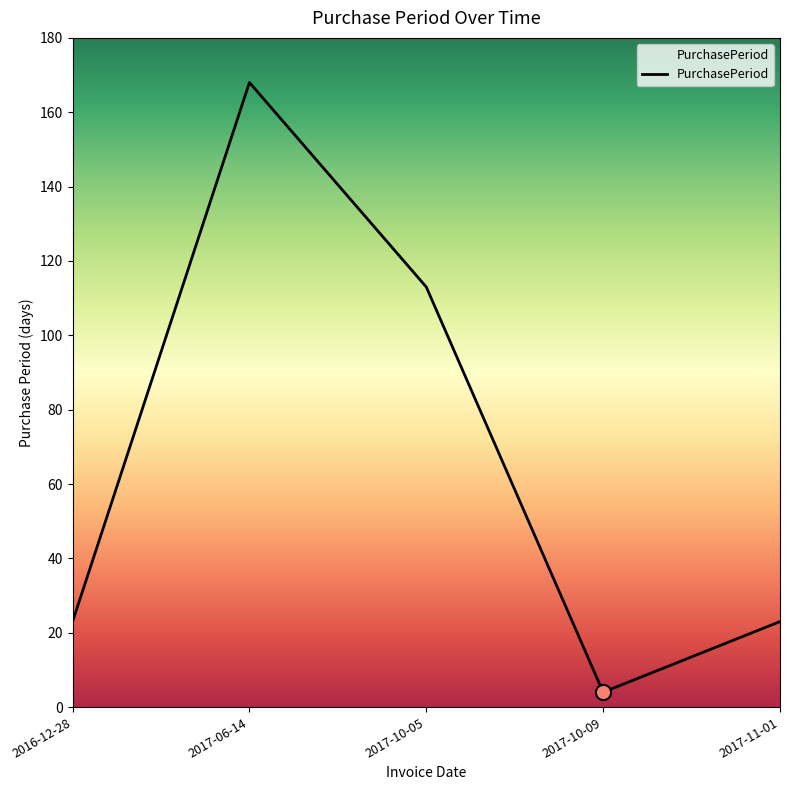

What is the ratio of the value at 2016-12-28 to the value at 2017-11-01?

1.0